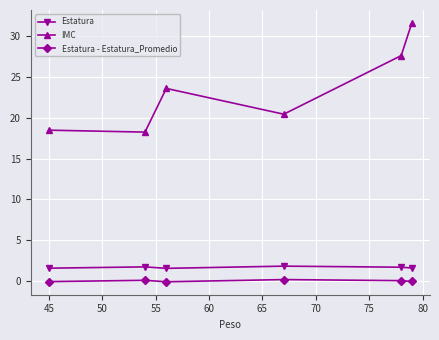

What is the value of the IMC point at the 3rd from the left?

23.6